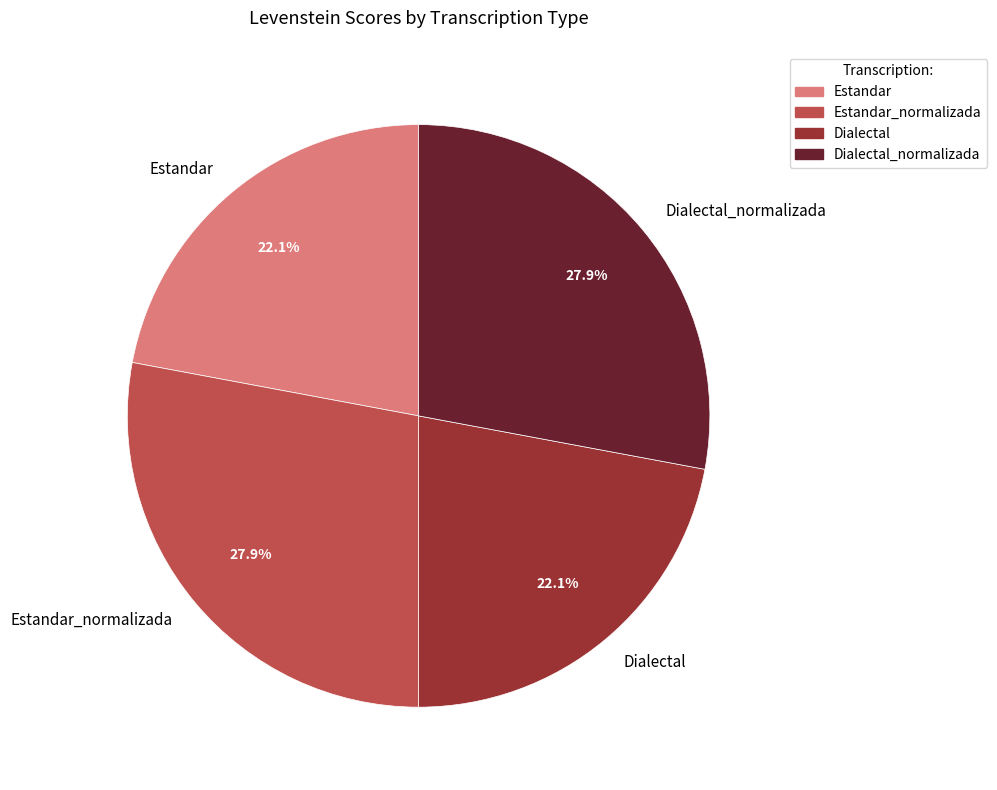

To the nearest percent, what is the average slice percentage?

25%